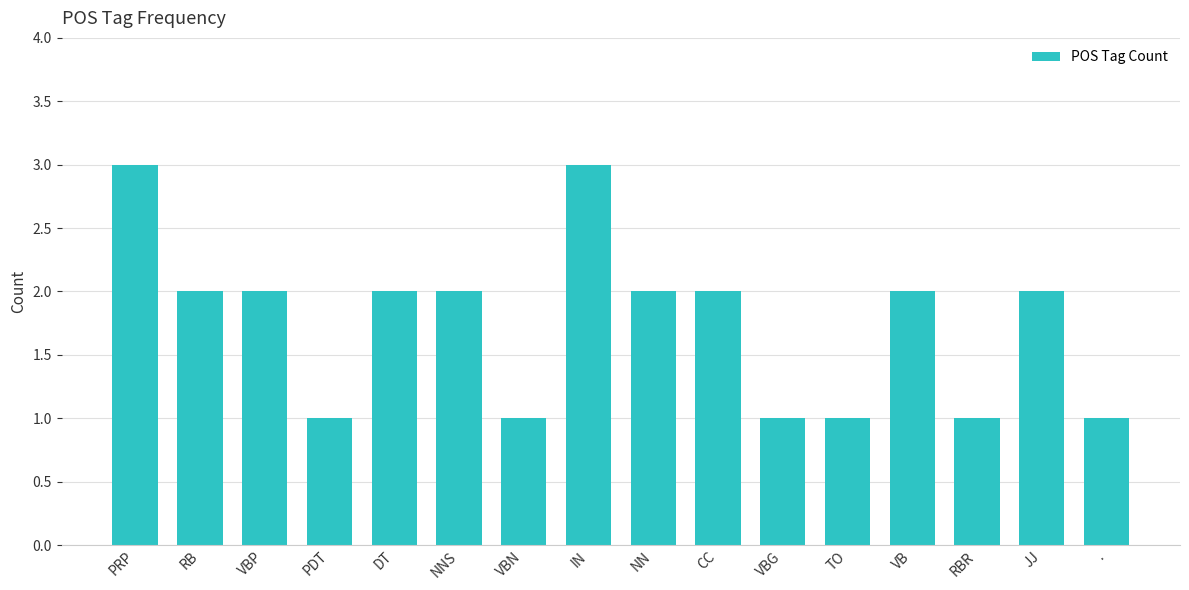

Reading right to left, what are all the values shown in this chart?

.=1	JJ=2	RBR=1	VB=2	TO=1	VBG=1	CC=2	NN=2	IN=3	VBN=1	NNS=2	DT=2	PDT=1	VBP=2	RB=2	PRP=3